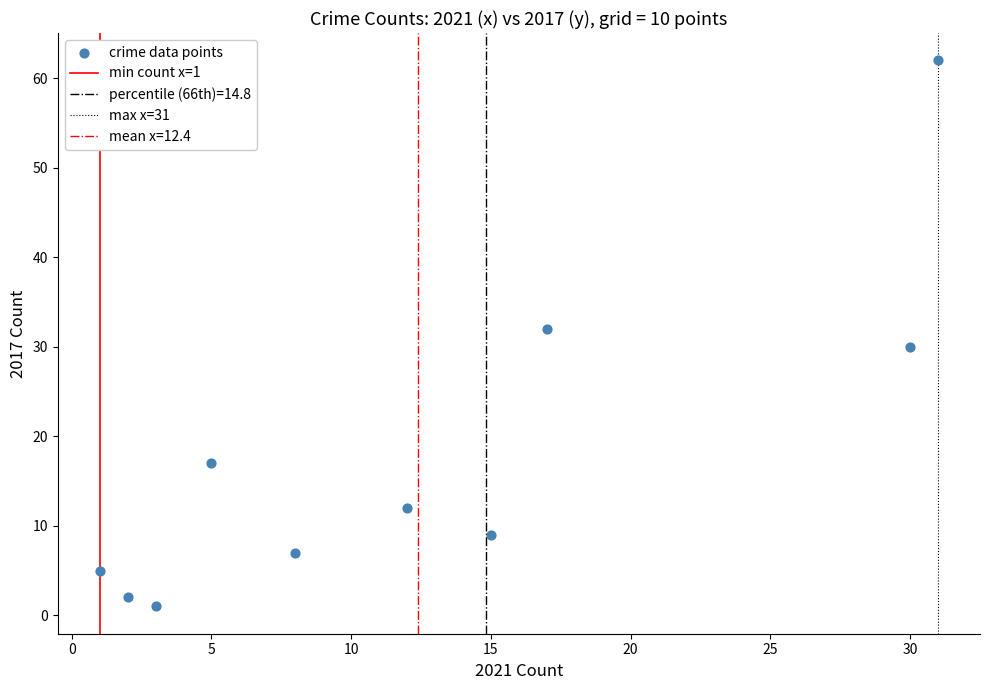

What is the range of X values (max minus min)?

30